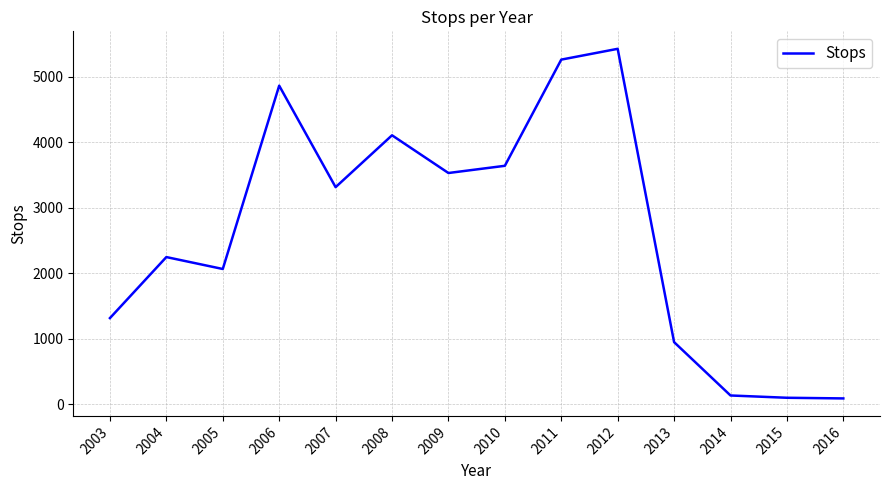

True or false: the data shows 1317 at 2003.

True